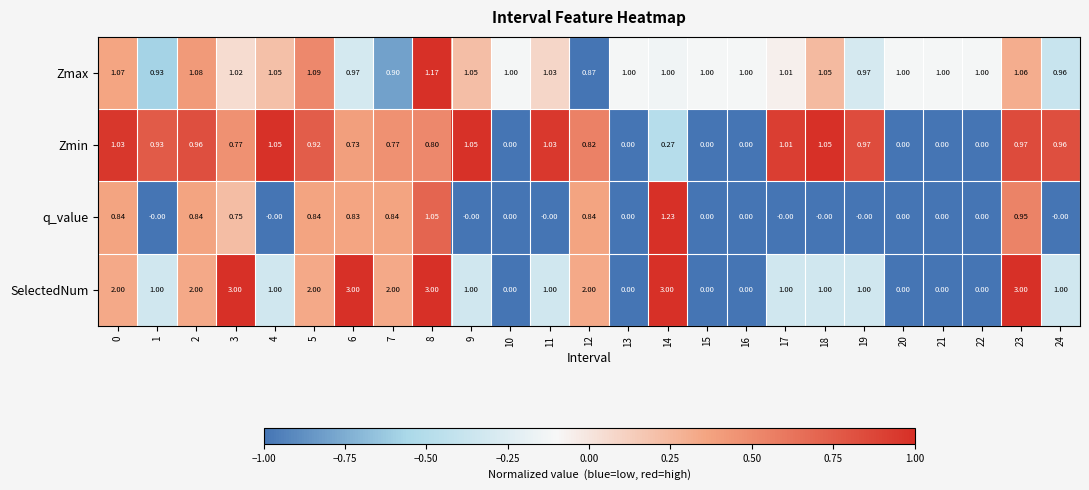

Which series has the largest range (max minus min)?

SelectedNum